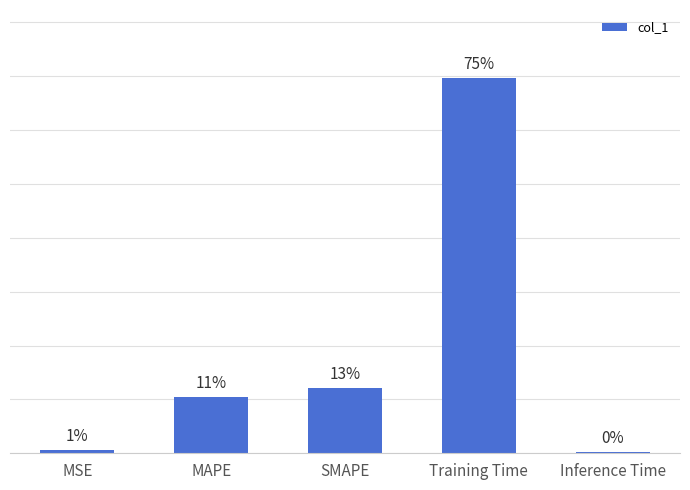

Reading left to right, transcribe all the data shown in this chart.

MSE=0.0	MAPE=0.3	SMAPE=0.3	Training Time=1.7	Inference Time=0.0